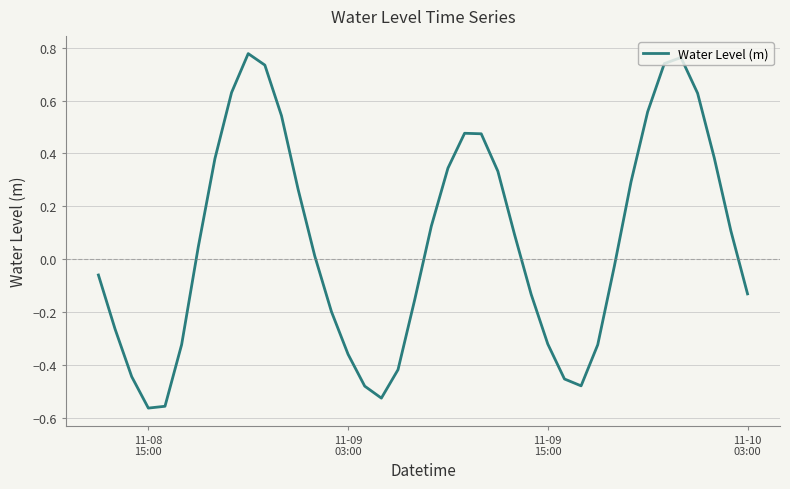

What is the difference between the maximum and minimum values?

1.3